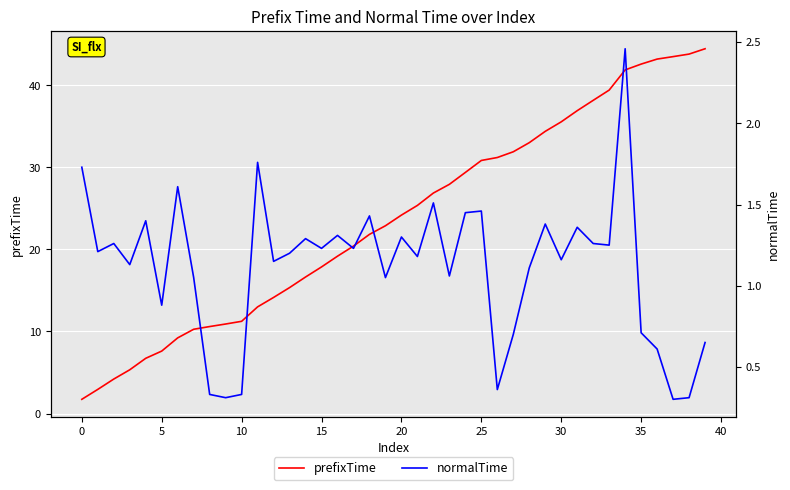

Is it true that normalTime equals 0.5 at 19?

False